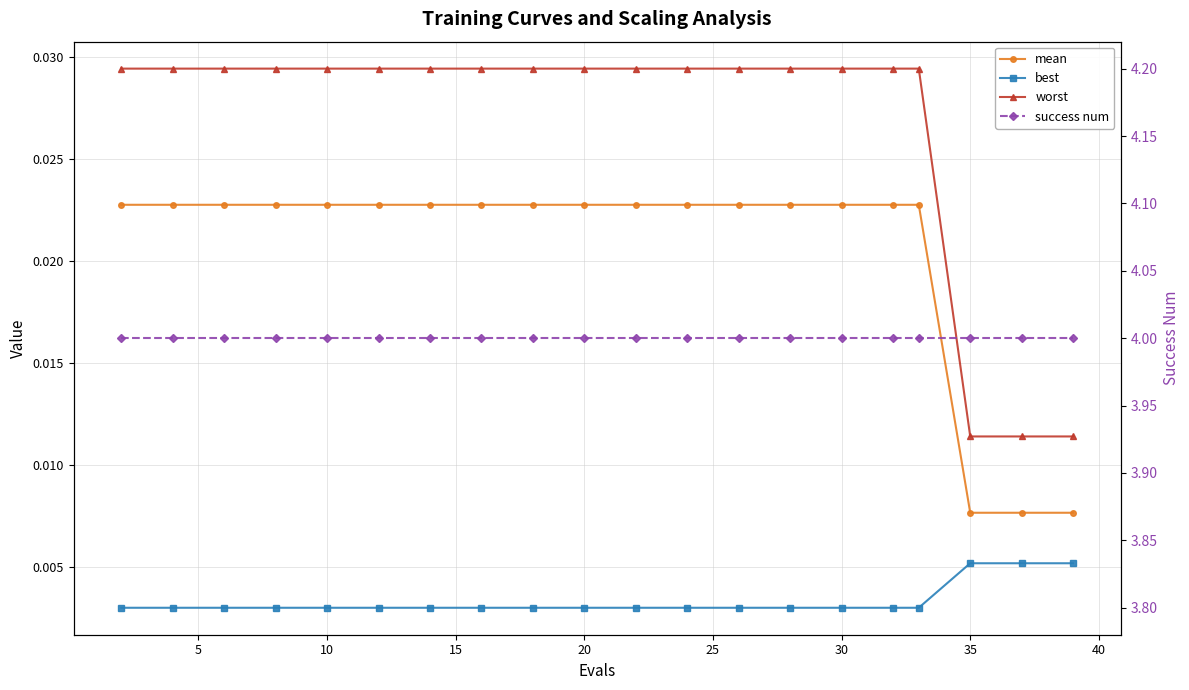

Which series has the widest spread of values?

worst